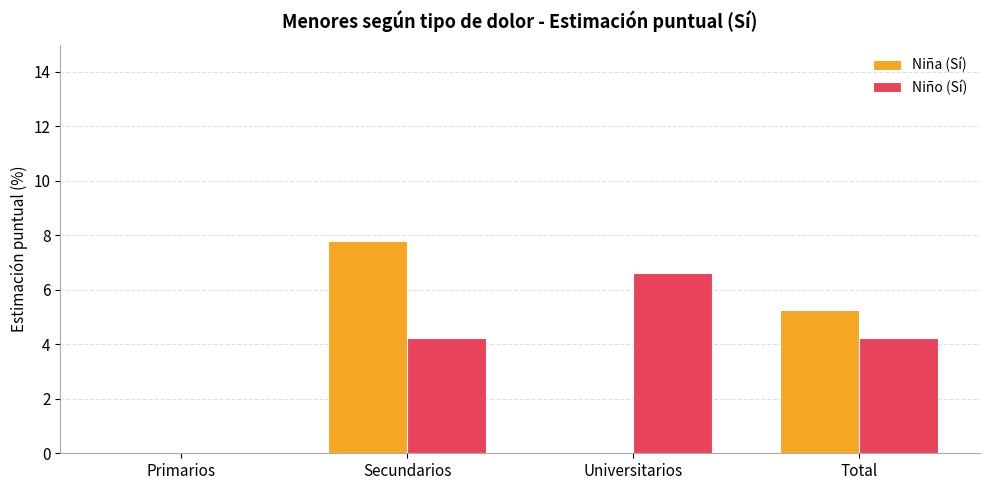

What is the total value across all series at Universitarios?

6.6